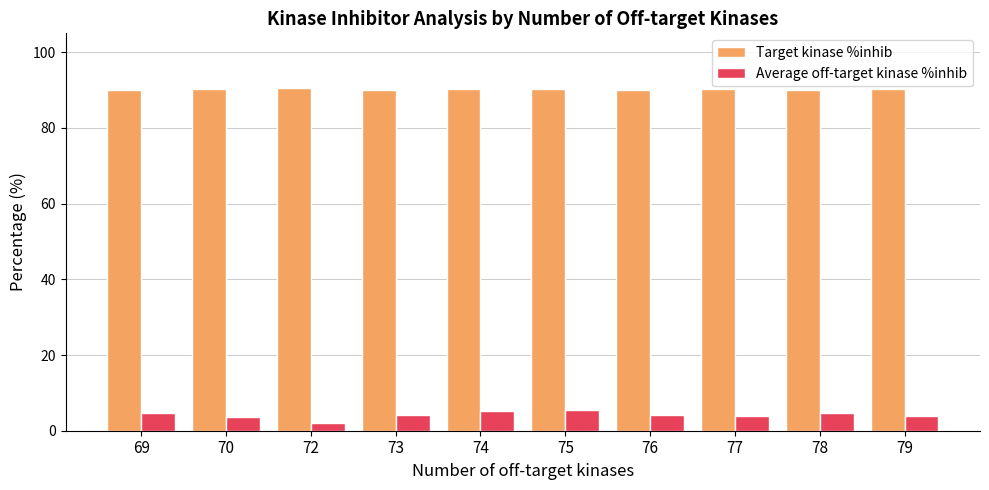

What is the lowest value of the Target kinase %inhib series?

90.0